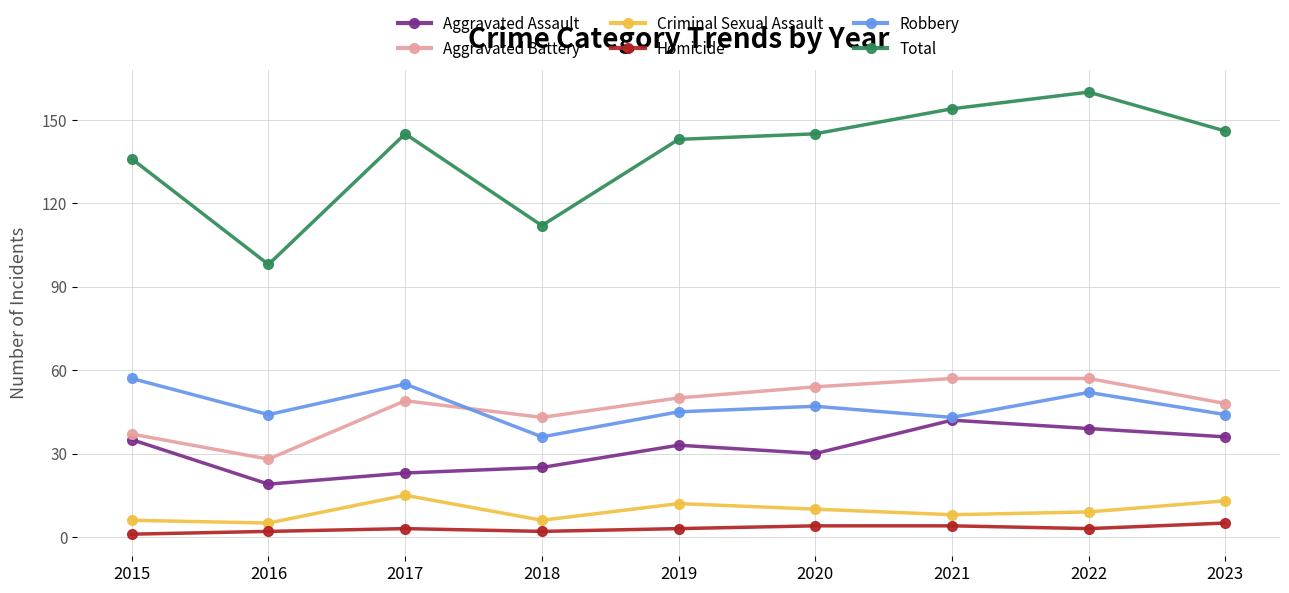

True or false: Robbery and Homicide intersect in this chart.

False